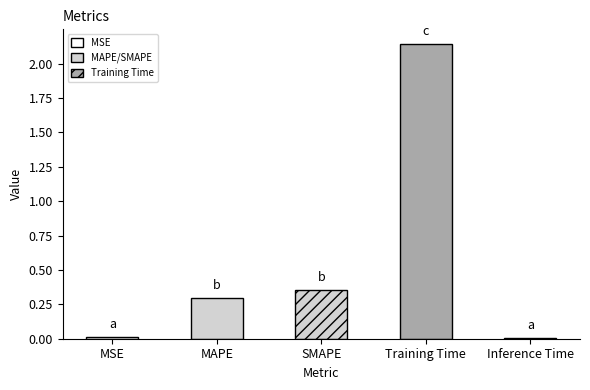

Reading left to right, extract all data points from this chart.

MSE=0.0	MAPE=0.3	SMAPE=0.4	Training Time=2.1	Inference Time=0.0